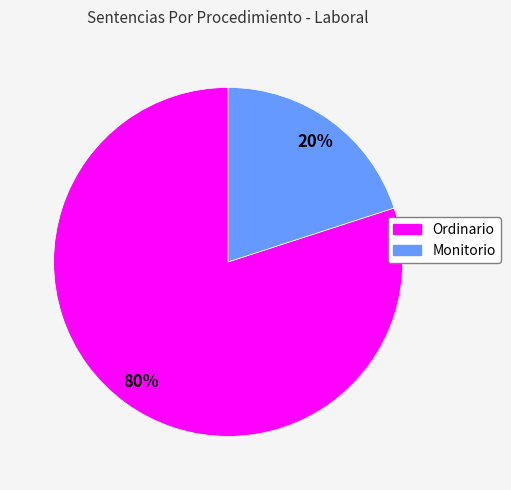

The Ordinario slice represents 67% of the pie. True or false?

False